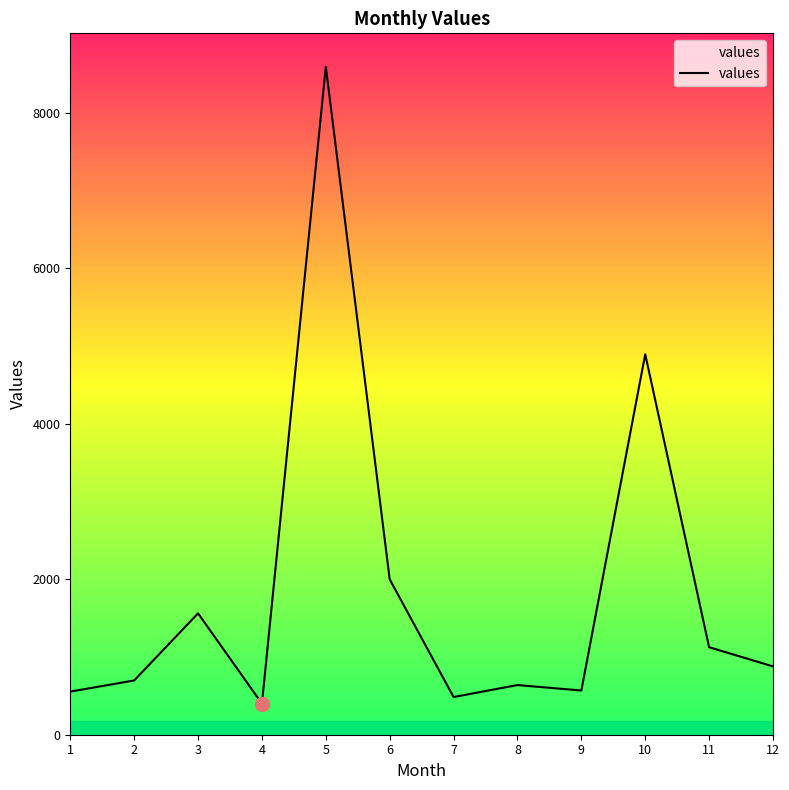

What is the change in value from 3 to 4?

-1162